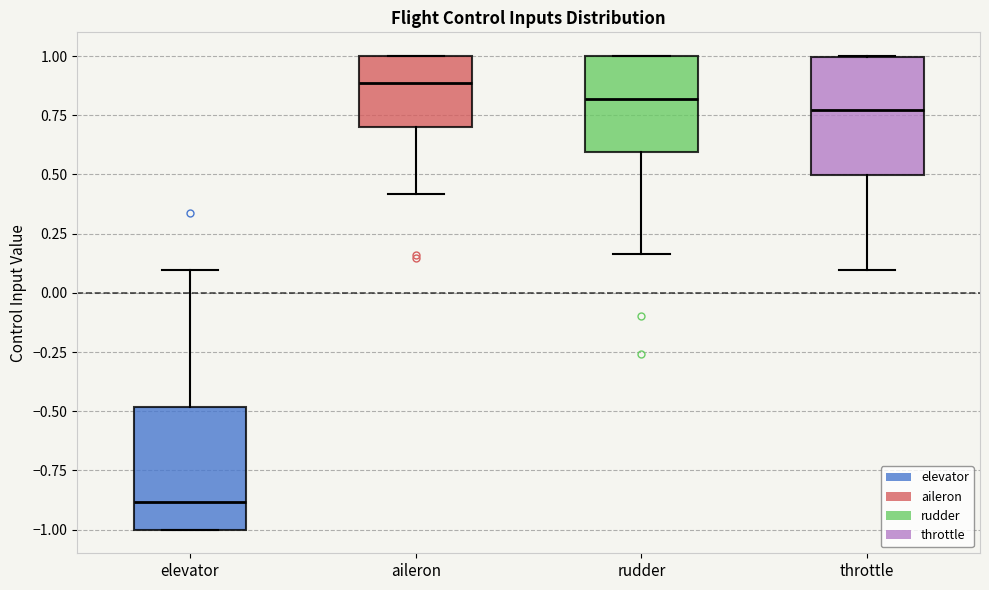

Where is the lower edge of the box for elevator on the y-axis? The values are not printed on the chart, so give them approximately, as read against the axis.

-1.00